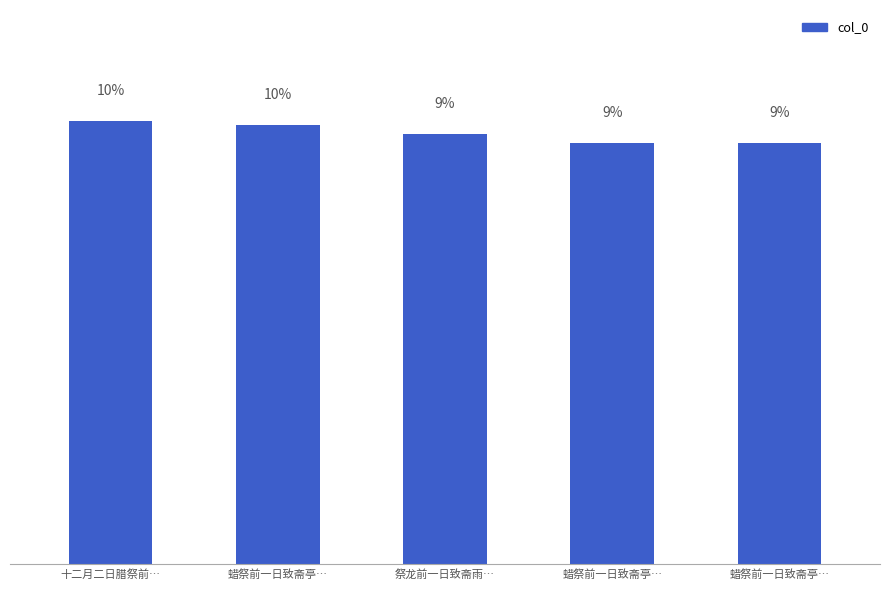

What is the difference between the maximum and minimum values?

0.5